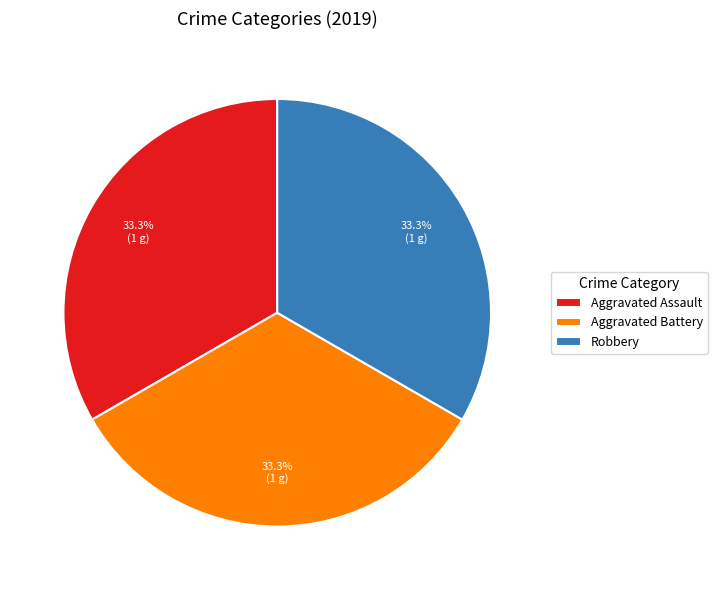

To the nearest percent, what is the average slice percentage?

33%